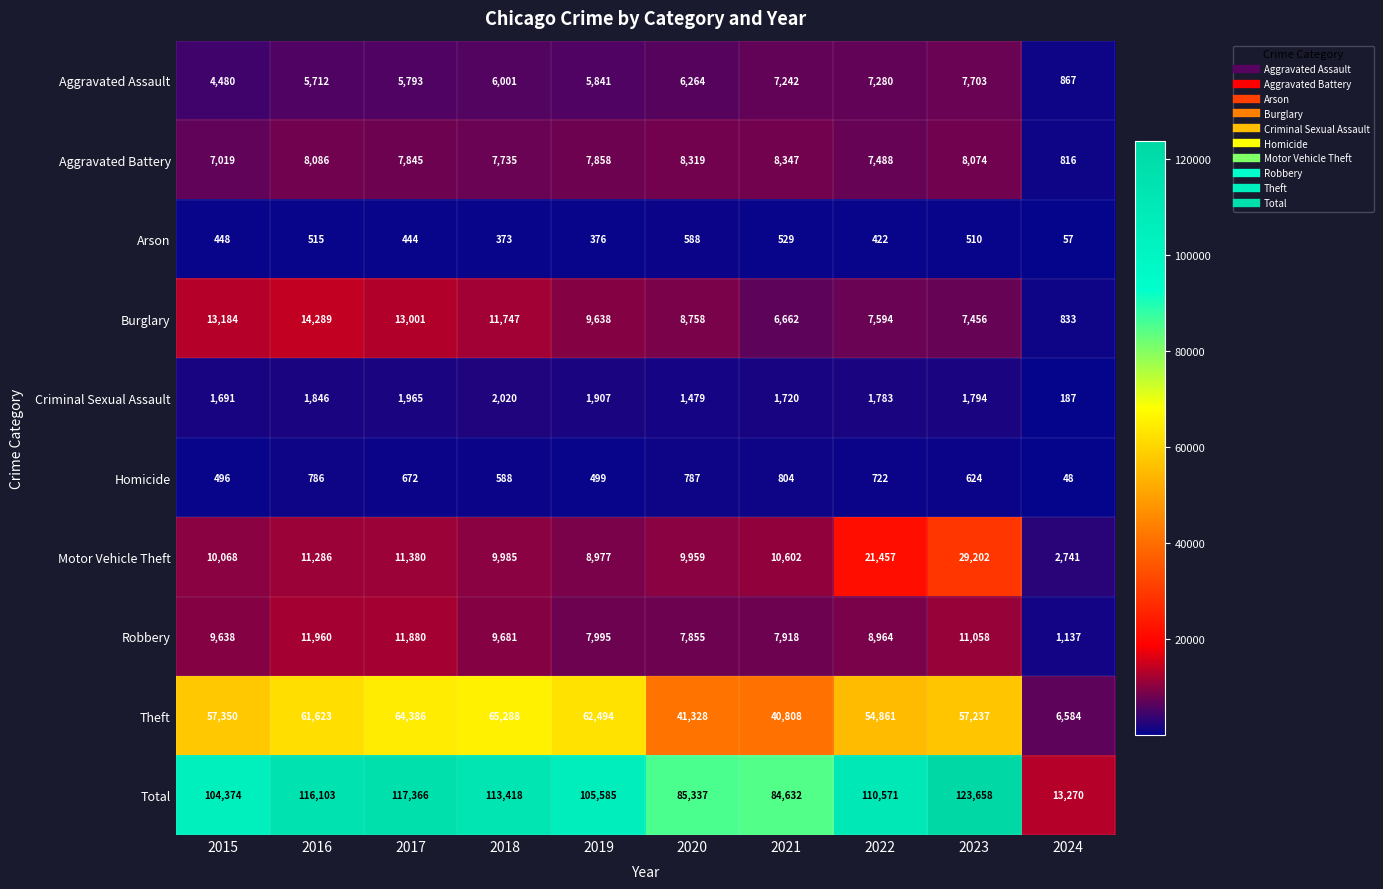

How many data points does each series have?

10